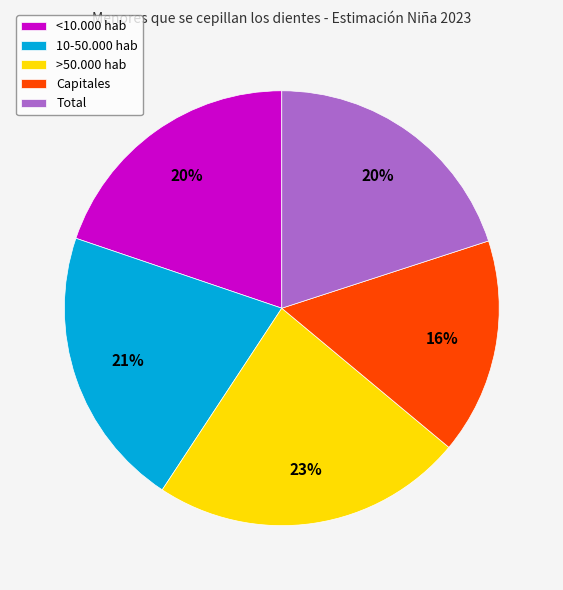

Combined, do Capitales and 10-50.000 hab account for over 50%?

No